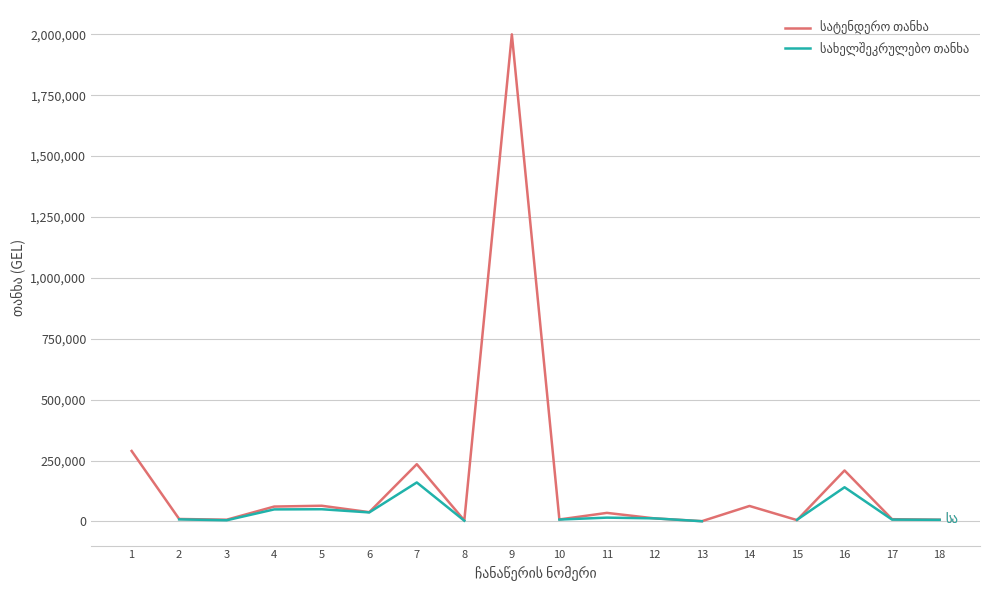

What is the value of the სატენდერო თანხა point at the 8th from the left?

4200.0